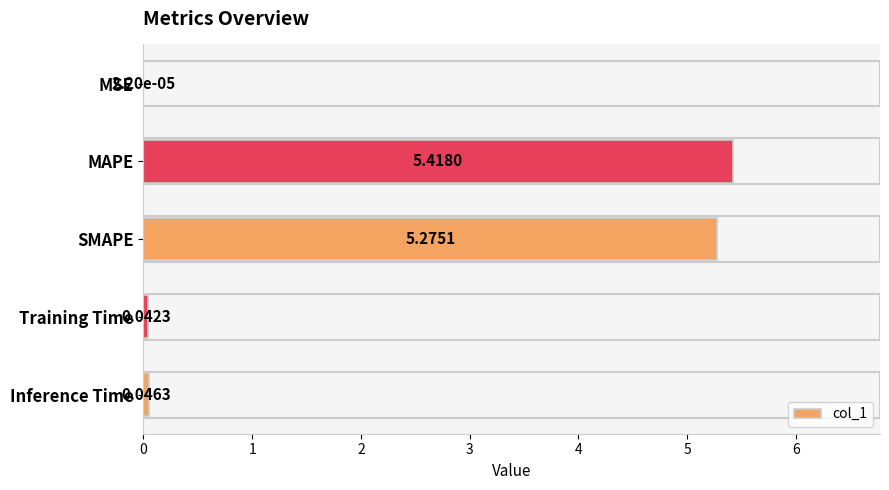

What is the sum of all values?

10.8